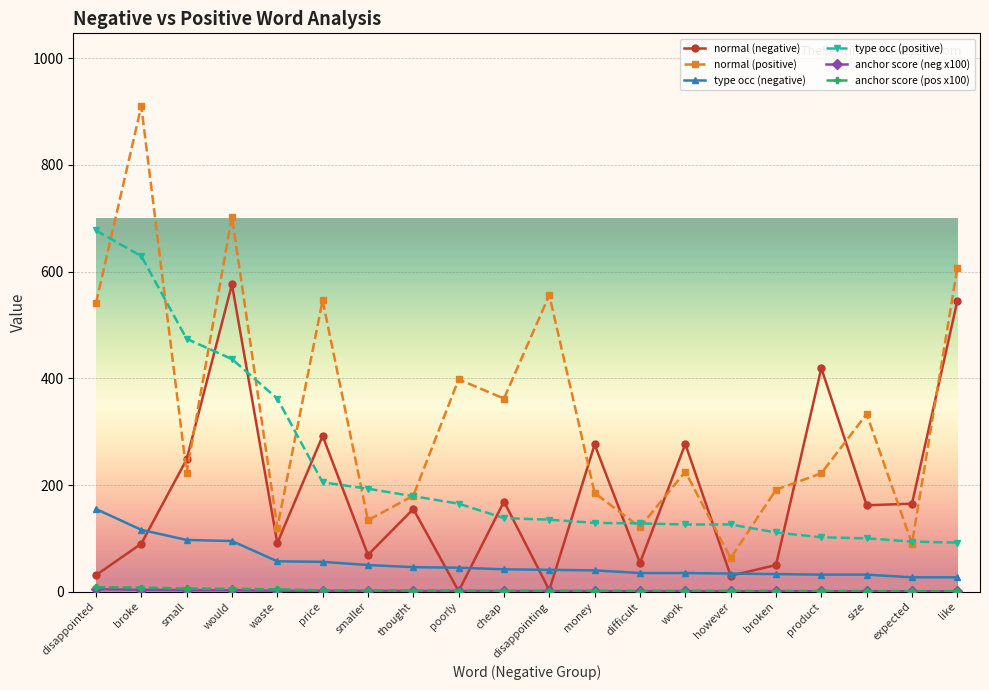

True or false: type occ (negative) and normal (positive) cross at least once.

False